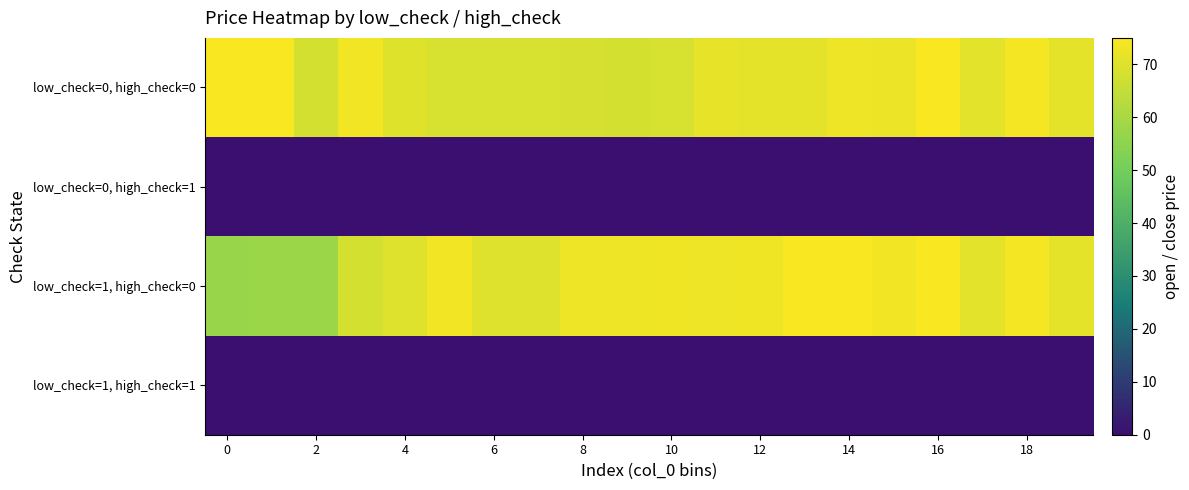

Which series has the largest total across all categories?

low_check=0, high_check=0